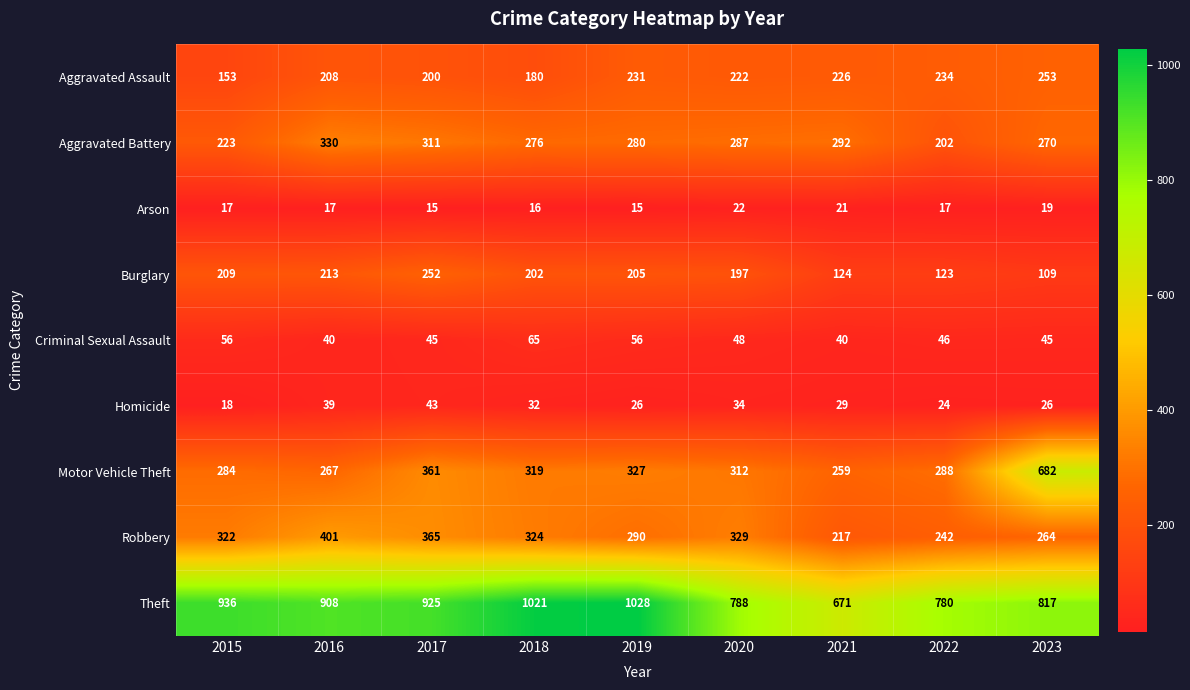

What is the highest value of the Homicide series?

43